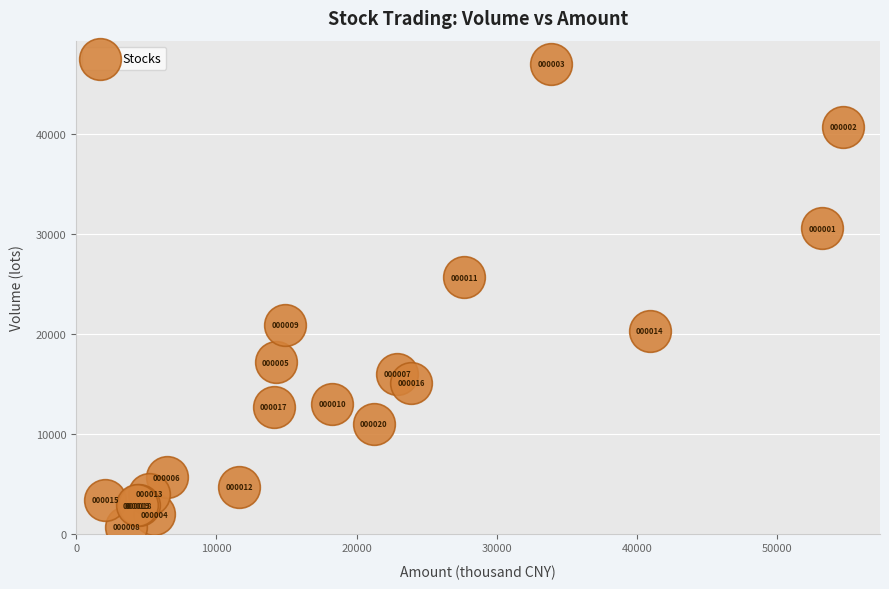

What Y value in the scatter plot is closest to 23847?

25651